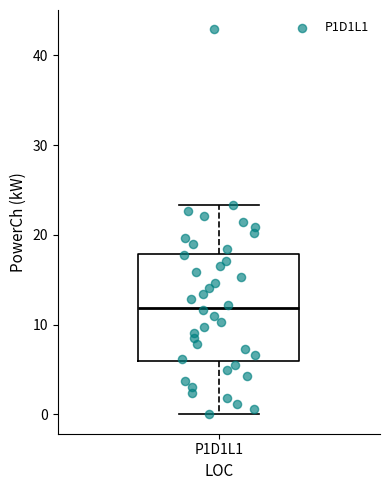

Transcribe this box plot: give where the median line is, the range the box spans, and where the two whiskers end, as read against the y-axis. The values are not printed on the chart, so give them approximately, as read against the axis.

median 12, box 6 to 18, whiskers 0 to 23